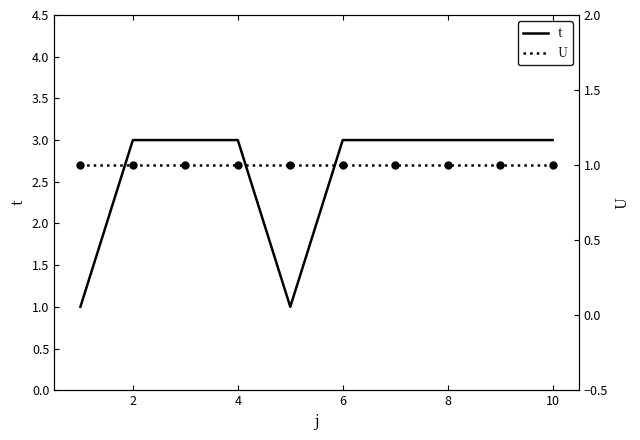

Which series contains the highest Y value?

t